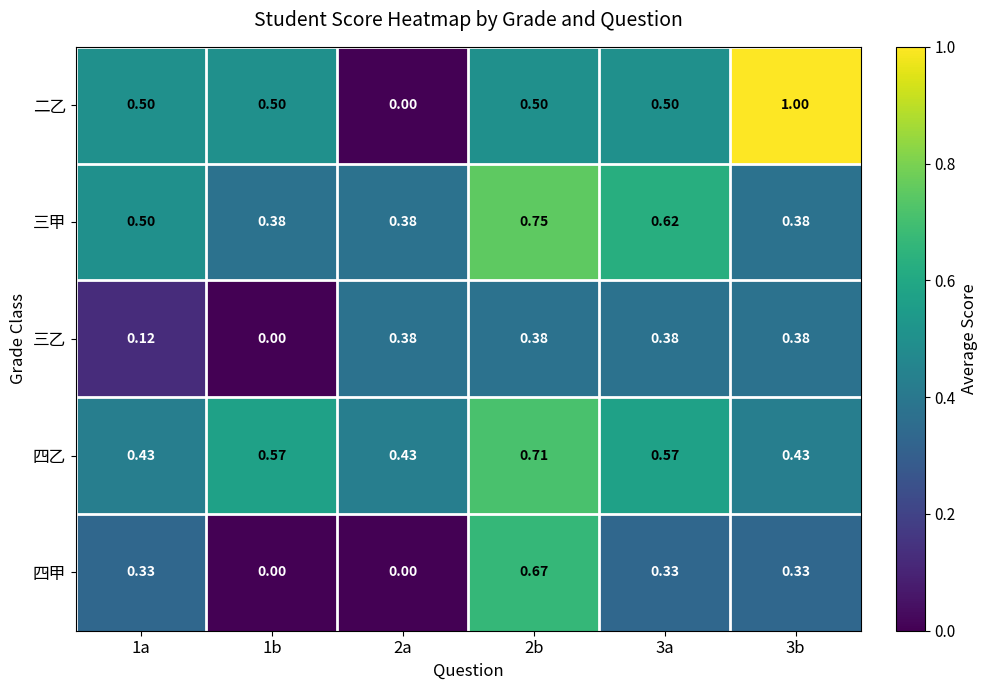

Which series has the largest range (max minus min)?

二乙